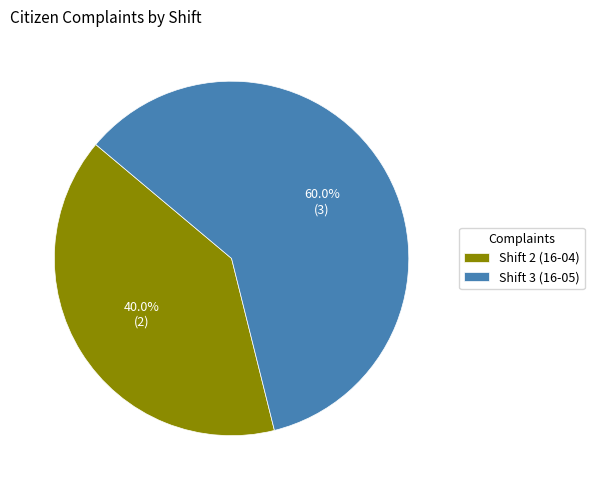

To the nearest percent, what percentage of the pie is Shift 2 (16-04)?

40%